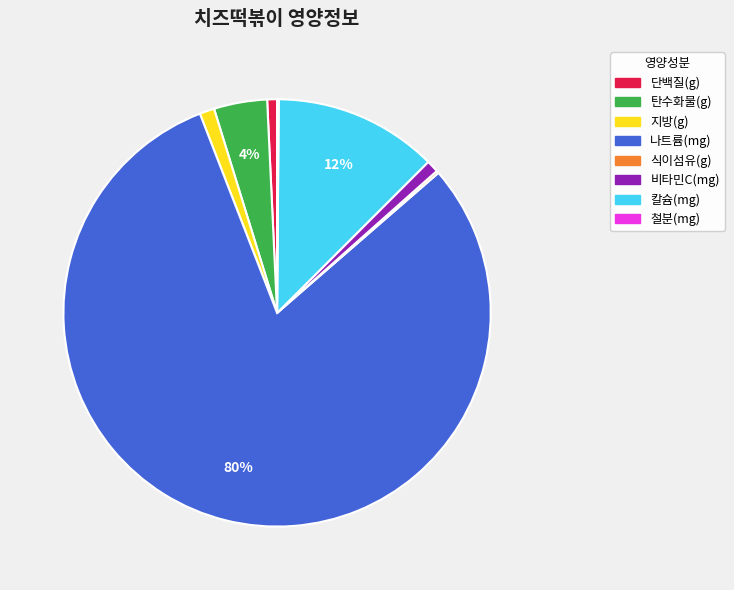

Is the sum of 나트륨(mg) and 비타민C(mg) greater than half?

Yes